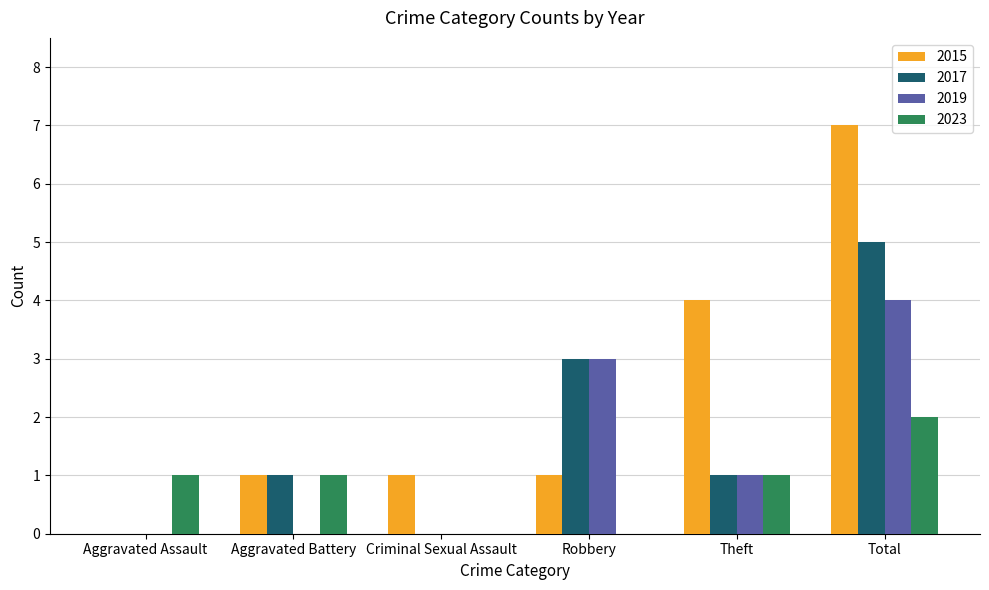

What is the total value across all series at Total?

18